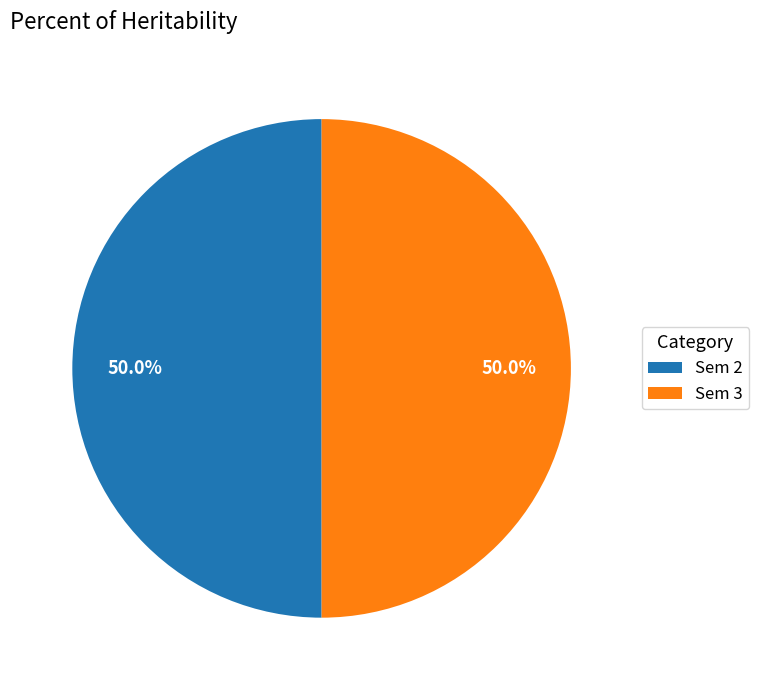

What percentage is NOT represented by Sem 3?

50.0%